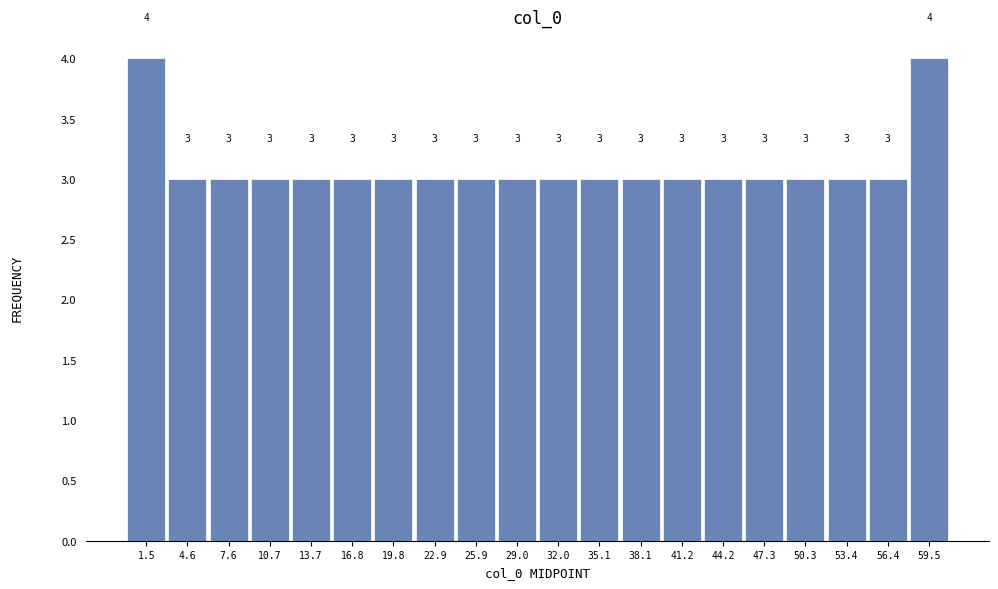

Reading left to right, list every bar in this chart as the range it spans on the x-axis followed by its height. The bar edges are not printed on the chart, so give them approximately, as read against the axis.

0.00 to 3.05: 4
3.05 to 6.10: 3
6.10 to 9.15: 3
9.15 to 12.20: 3
12.20 to 15.25: 3
15.25 to 18.30: 3
18.30 to 21.35: 3
21.35 to 24.40: 3
24.40 to 27.45: 3
27.45 to 30.50: 3
30.50 to 33.55: 3
33.55 to 36.60: 3
36.60 to 39.65: 3
39.65 to 42.70: 3
42.70 to 45.75: 3
45.75 to 48.80: 3
48.80 to 51.85: 3
51.85 to 54.90: 3
54.90 to 57.95: 3
57.95 to 61.00: 4